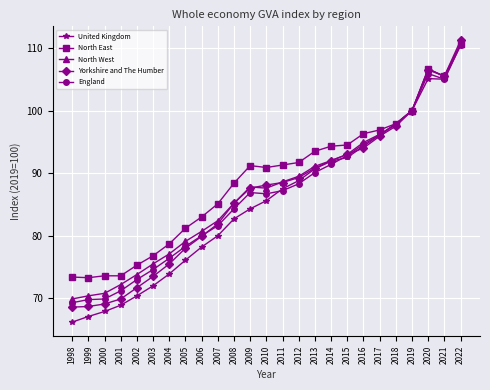

At which category does United Kingdom reach its first local peak?

2020